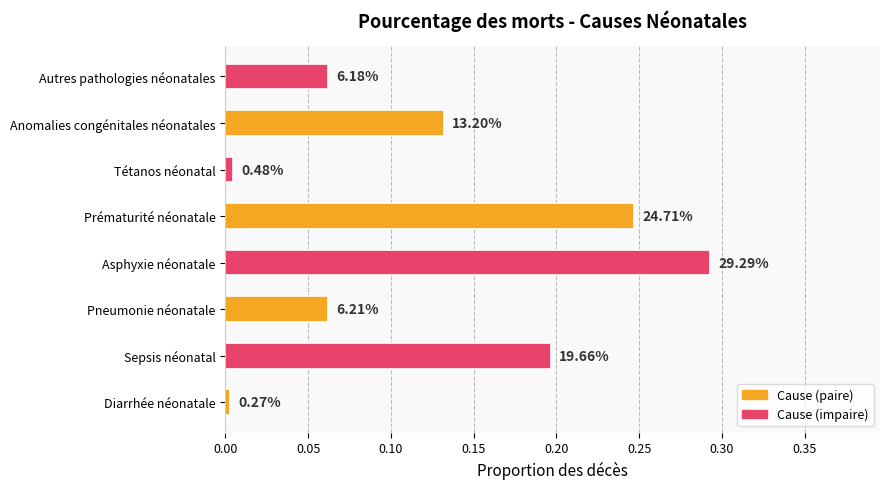

How many bars are there in total?

8